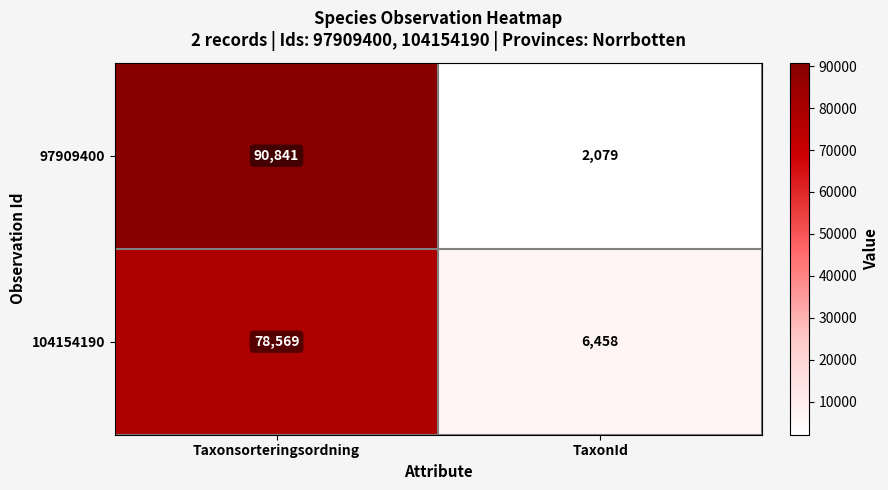

Reading right to left, transcribe all the data shown in this chart.

97909400: TaxonId=2079	Taxonsorteringsordning=90841
104154190: TaxonId=6458	Taxonsorteringsordning=78569